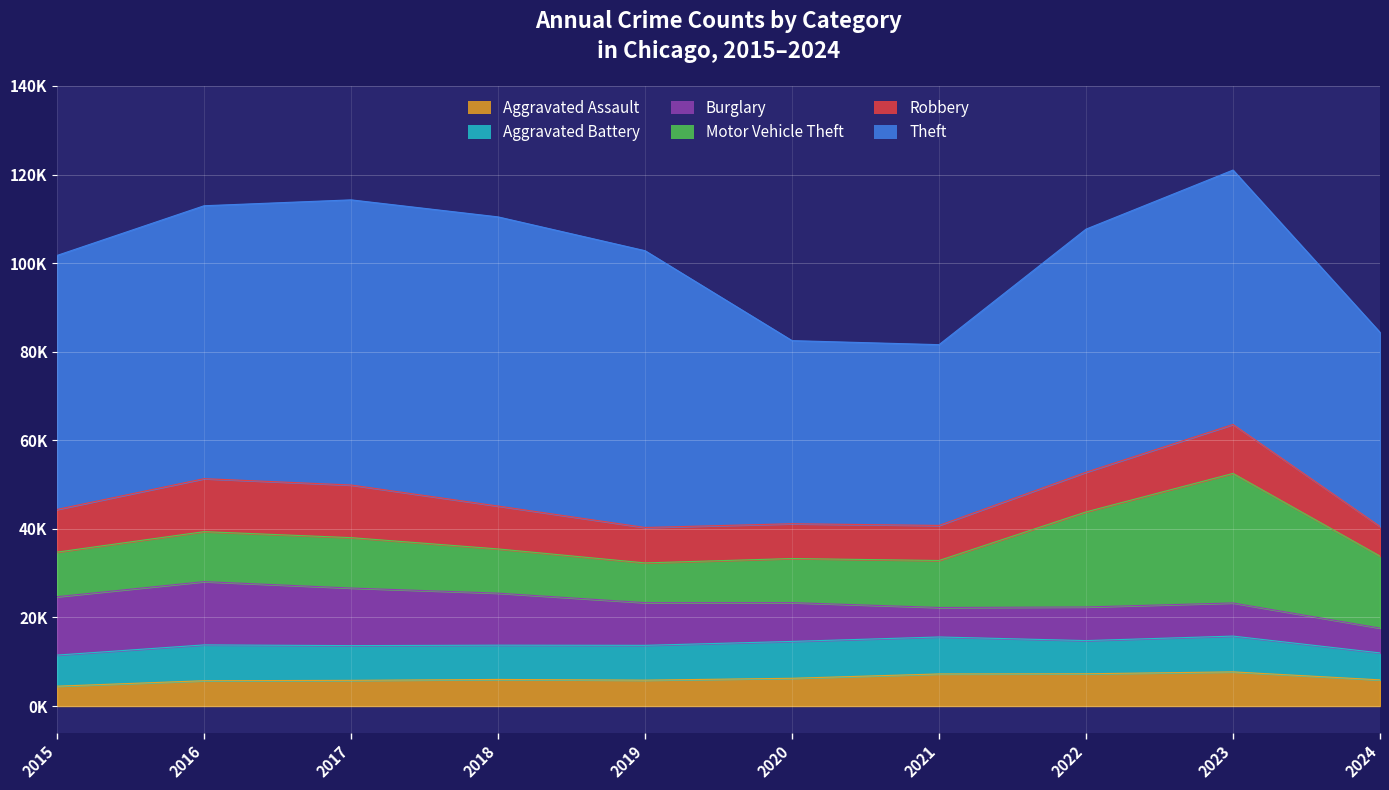

What is the difference between the highest and lowest values at 2016?

55910